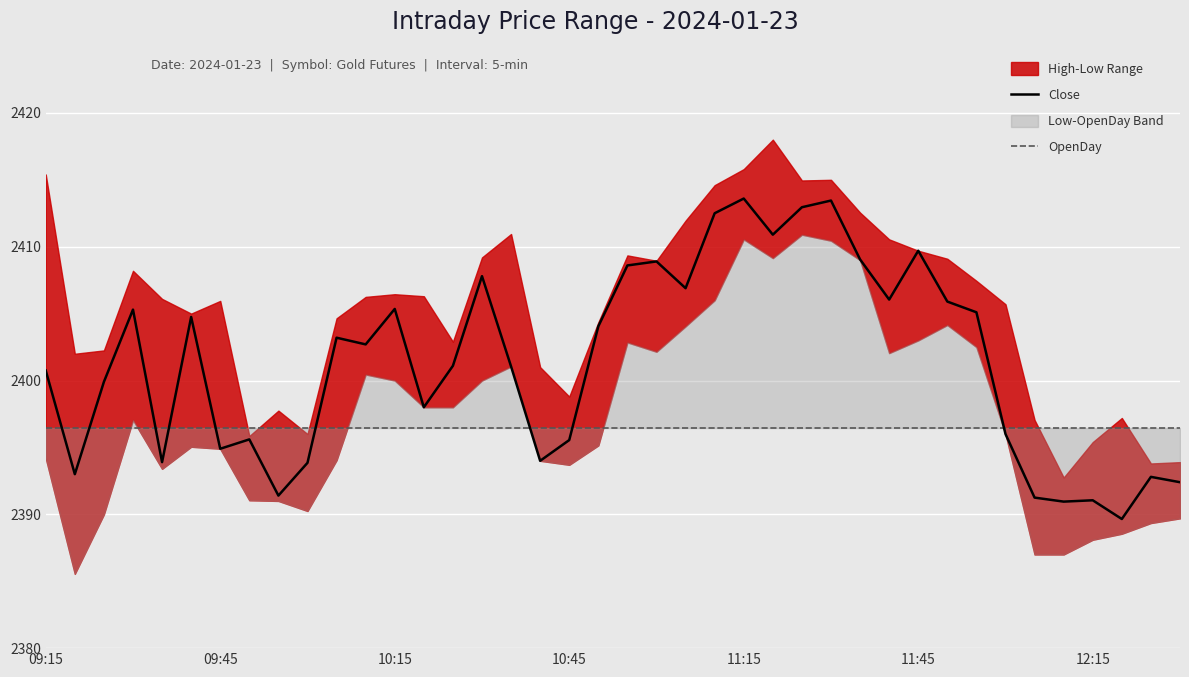

What is the maximum value for Close?

2413.6